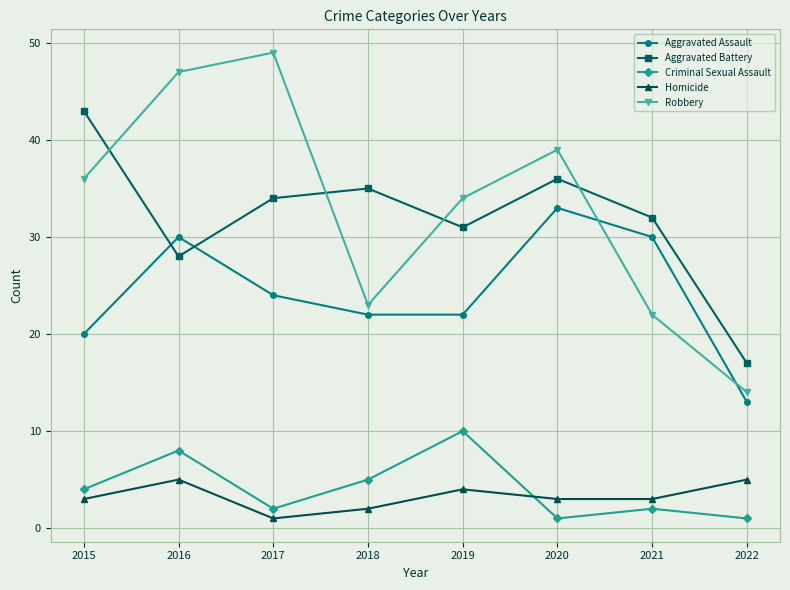

Is it true that Aggravated Battery equals 17 at 2022?

True